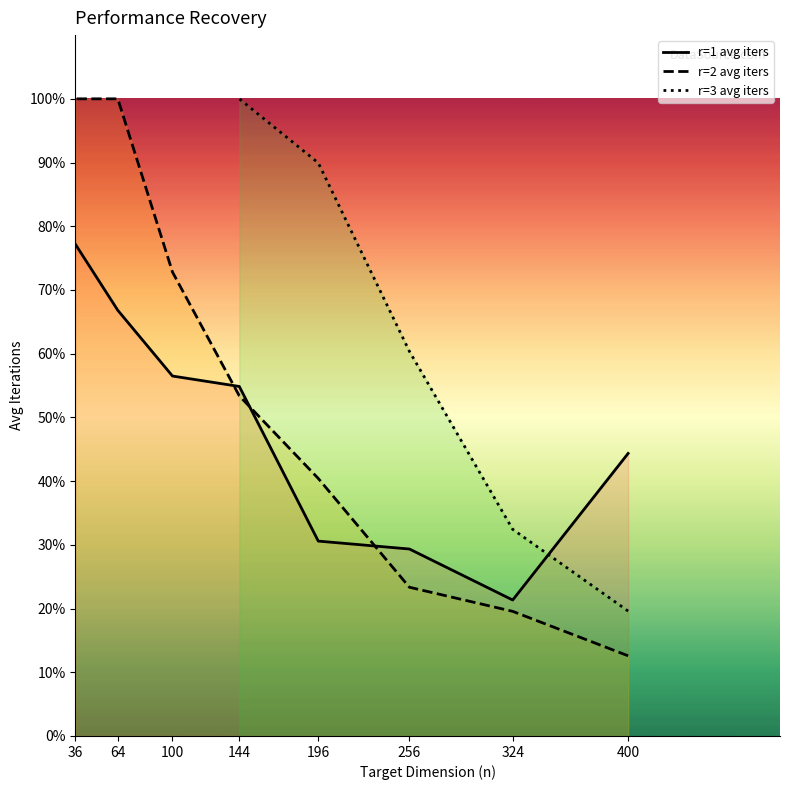

Is the value of avg time at 196 greater than the value of avg # iters at 256?

No